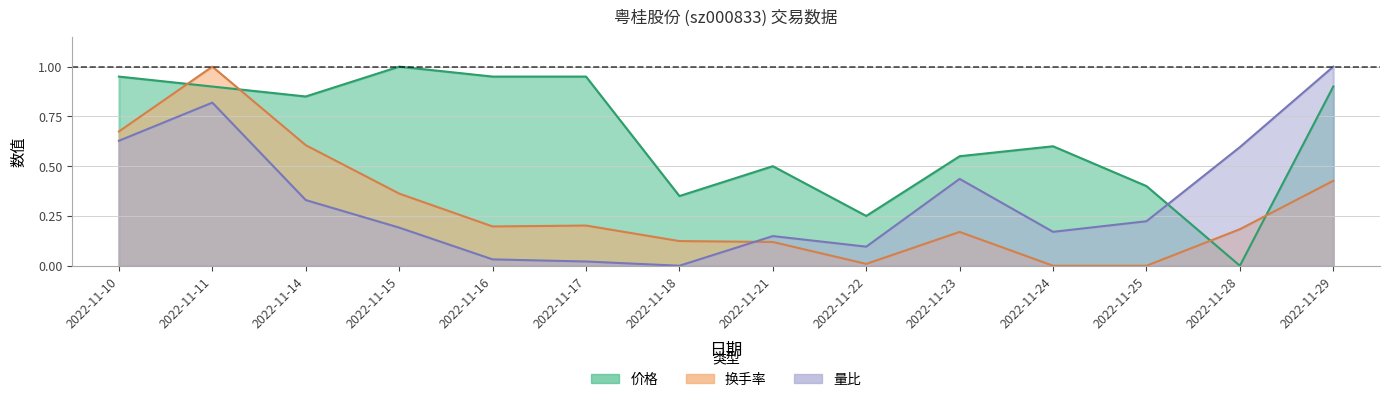

Where is 量比 nearest to the value 0?

2022-11-18